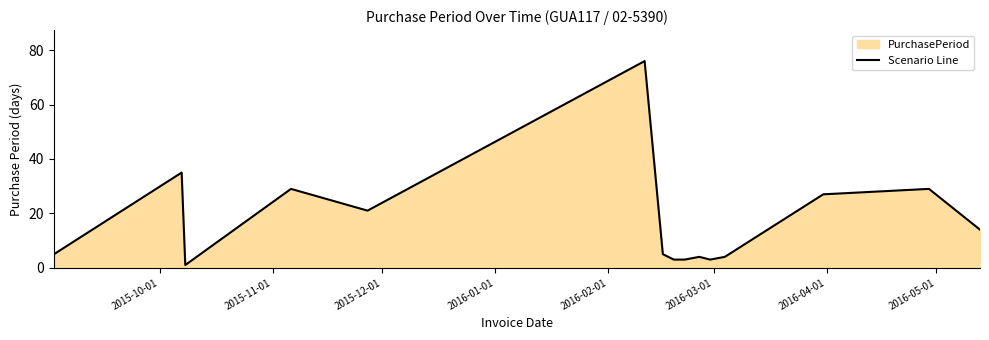

What is the difference between the maximum and minimum values?

75